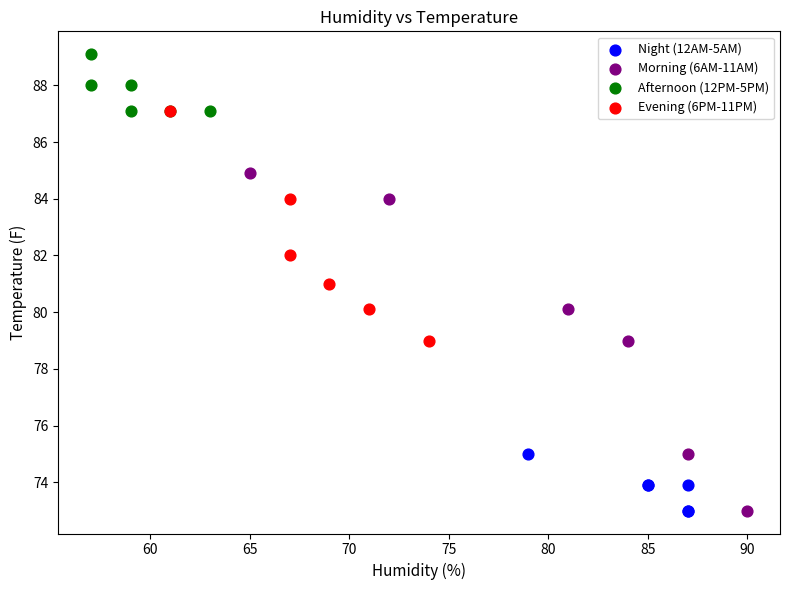

Which series has the widest spread of Y values?

Morning (6AM-11AM)